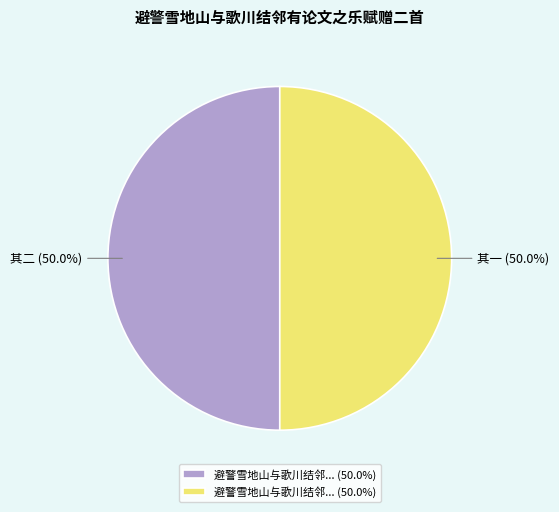

To the nearest percent, what is the average slice percentage?

50%